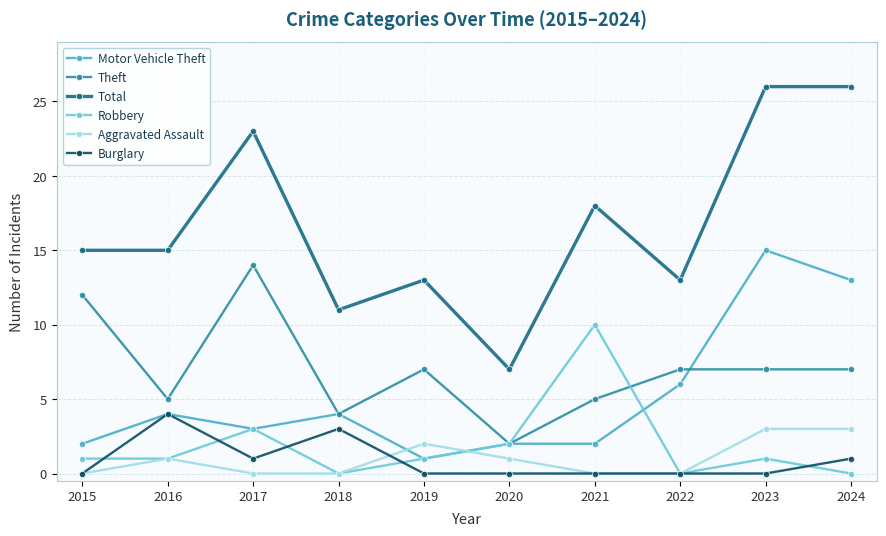

What is the value of the Total point at the 3rd from the left?

23